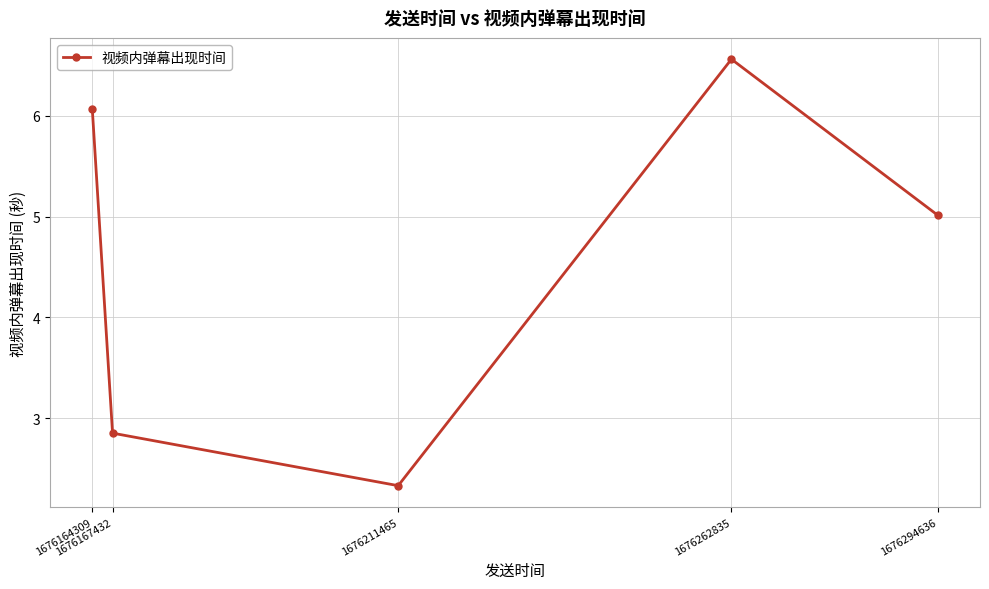

What is the value of the 1st point from the left?

6.1